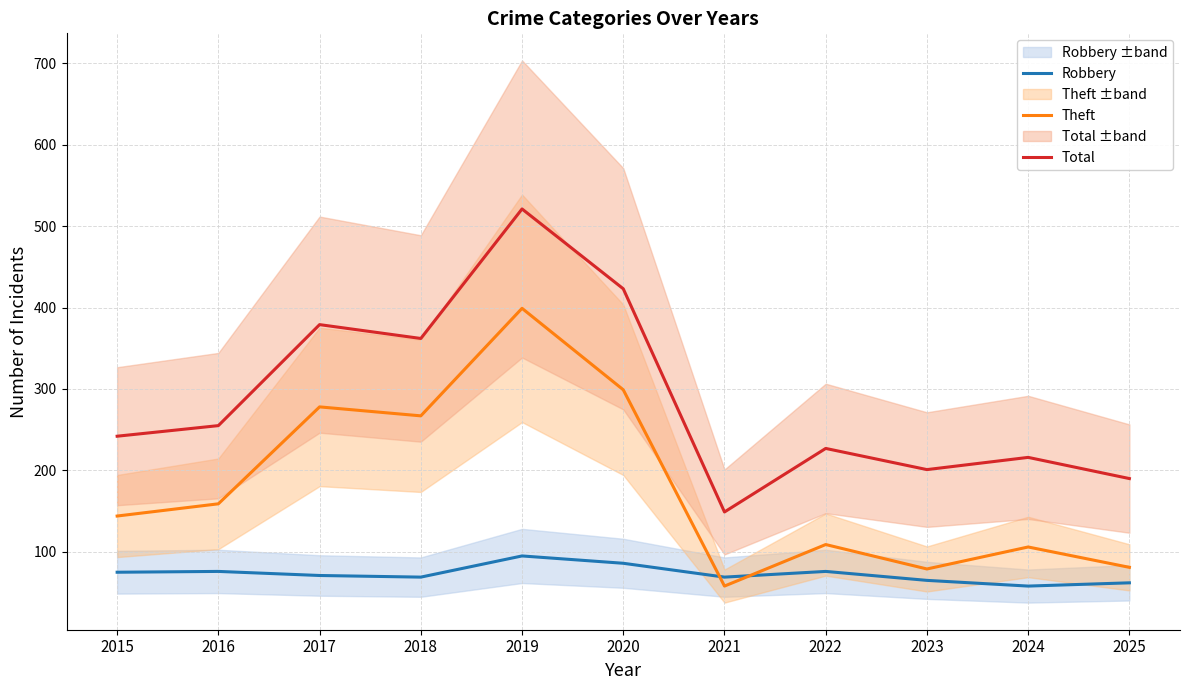

How many interior local peaks does the Theft series have?

4